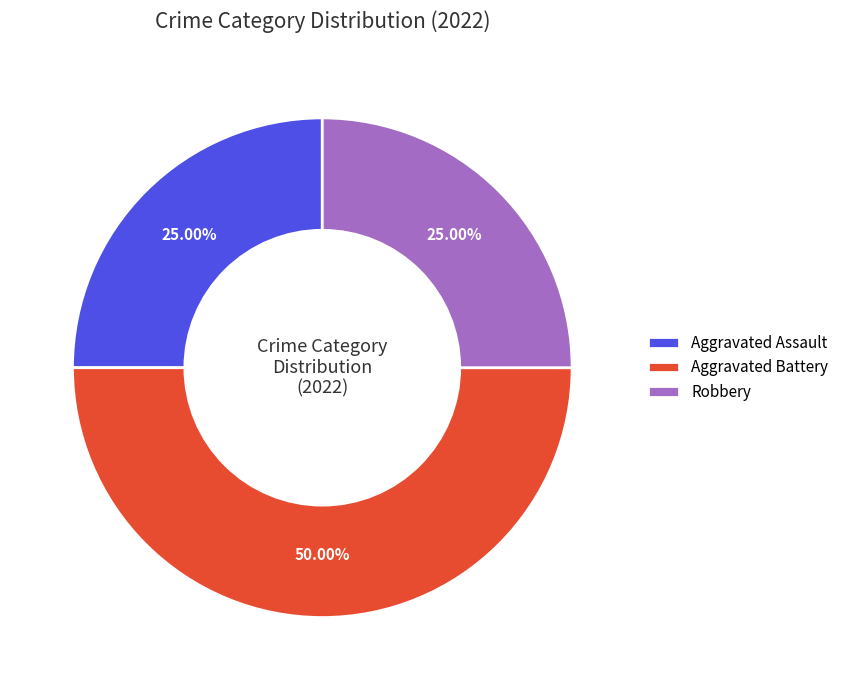

How many slices are in this pie chart?

3